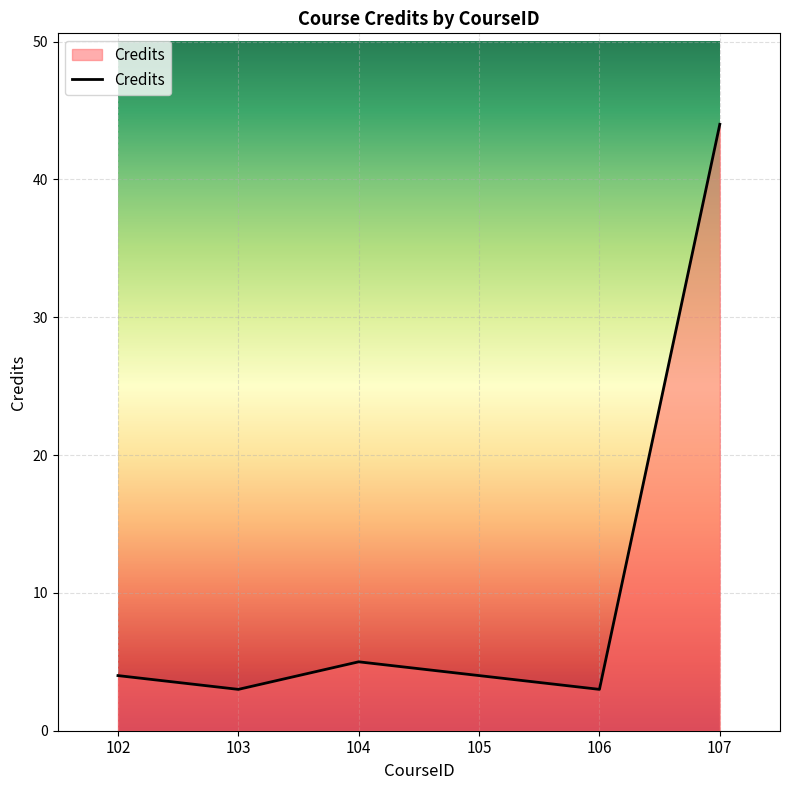

Where is the data nearest to the value 23?

104